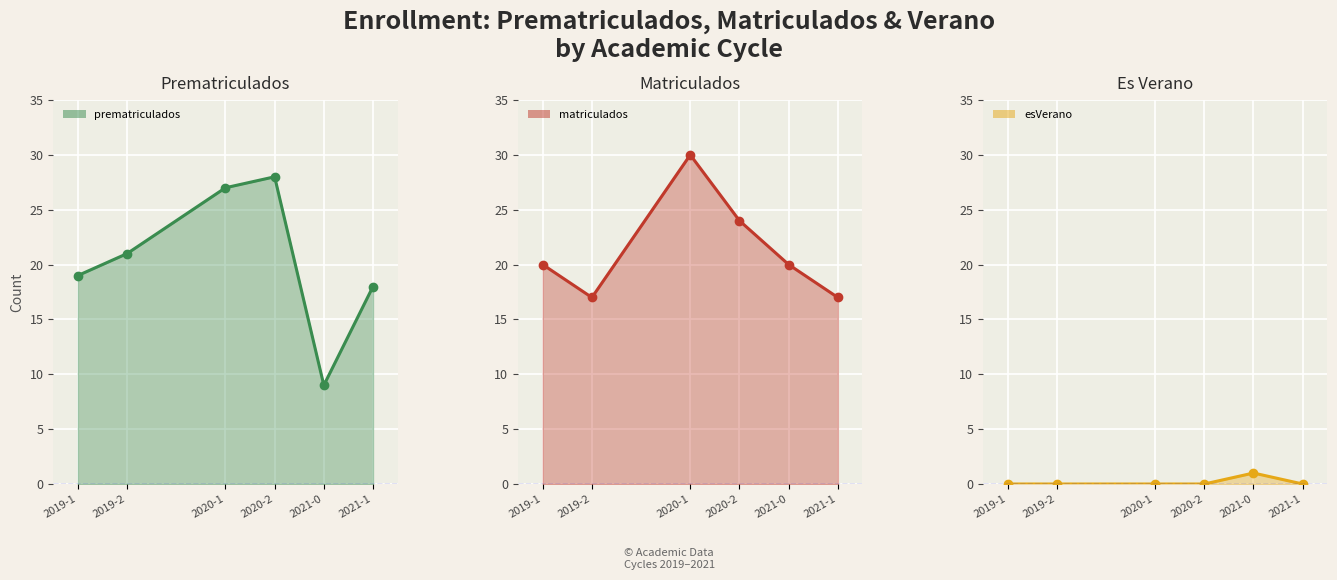

Which series changed the most between 2019-1 and 2020-1?

matriculados